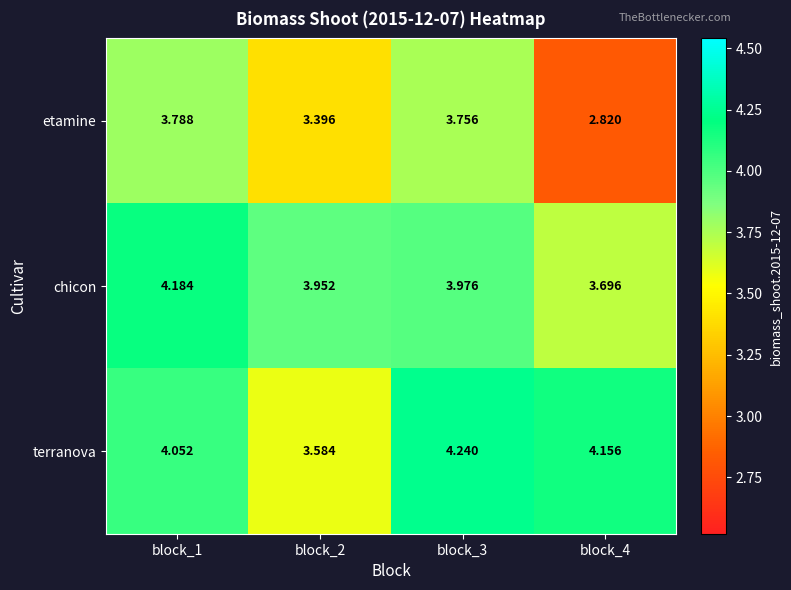

List the series in order of their peak value, lowest first.

etamine, chicon, terranova